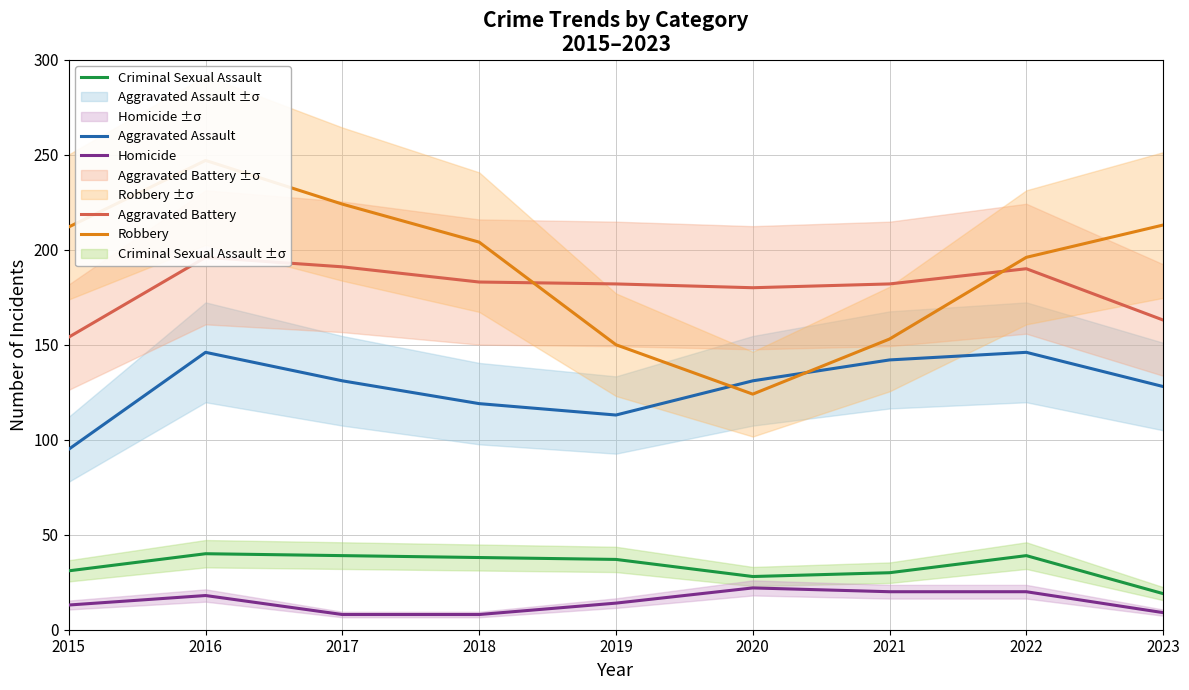

How many series are shown in this chart?

5